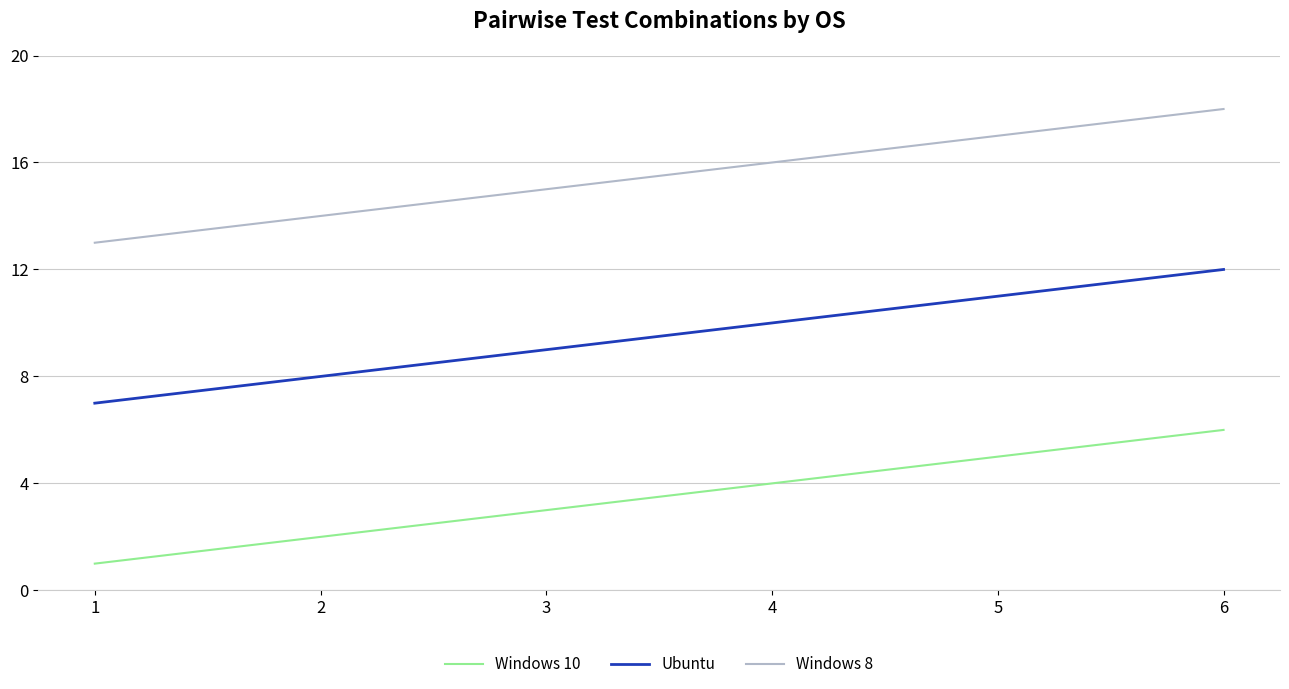

List the series in order of their peak value, highest first.

Windows 8, Ubuntu, Windows 10